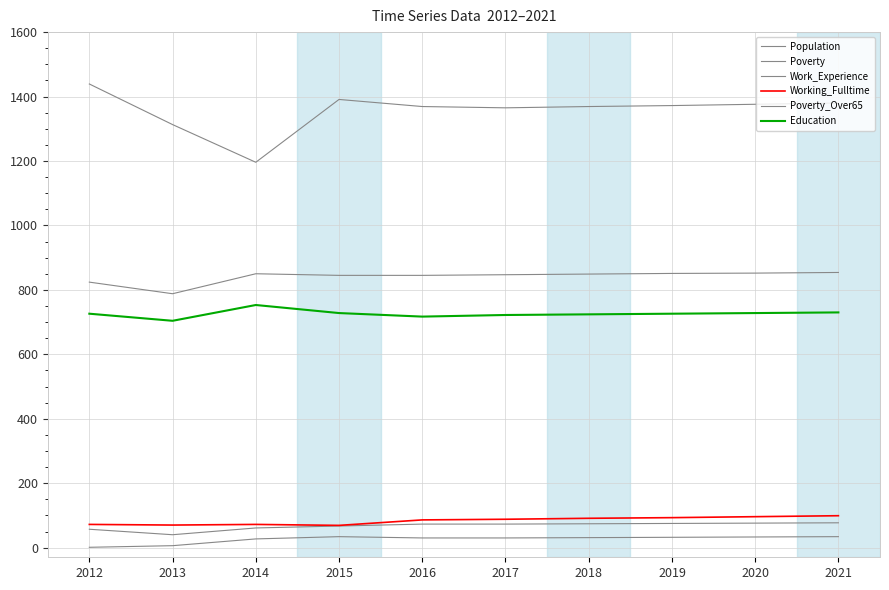

In Work_Experience, how many points are higher than both neighbors (excluding endpoints)?

1